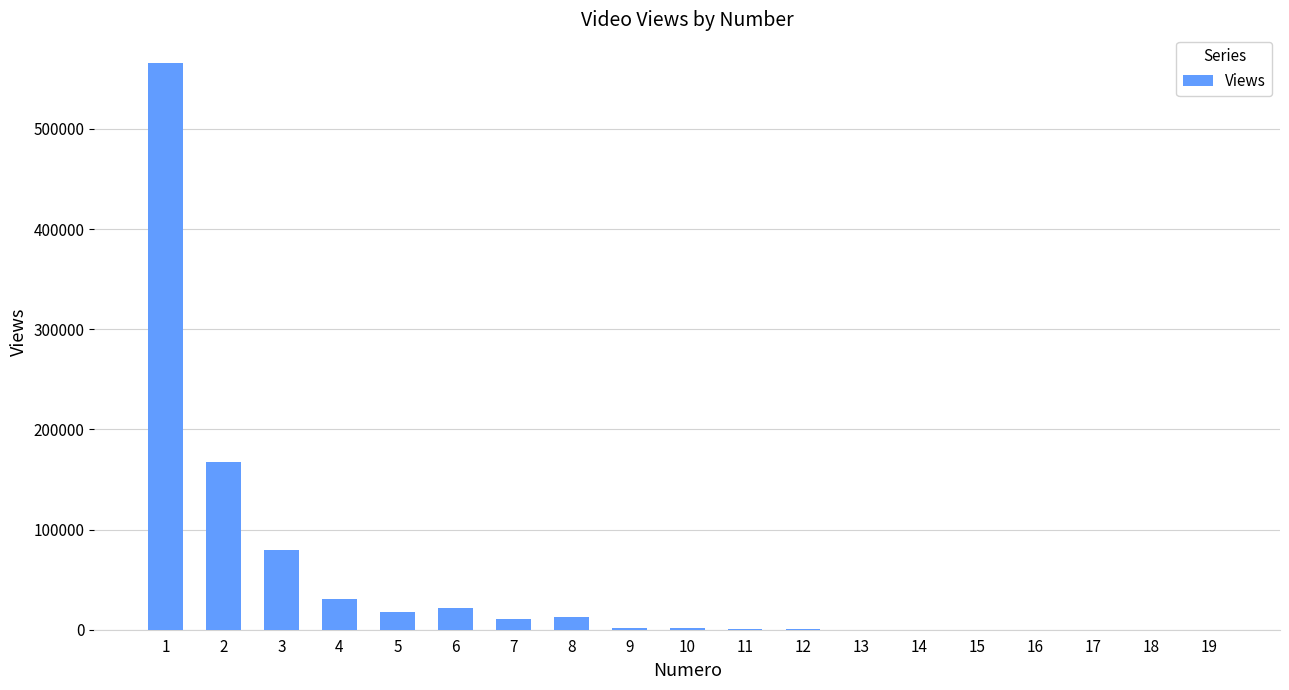

What is the ratio of the value at 19 to the value at 11?

0.1